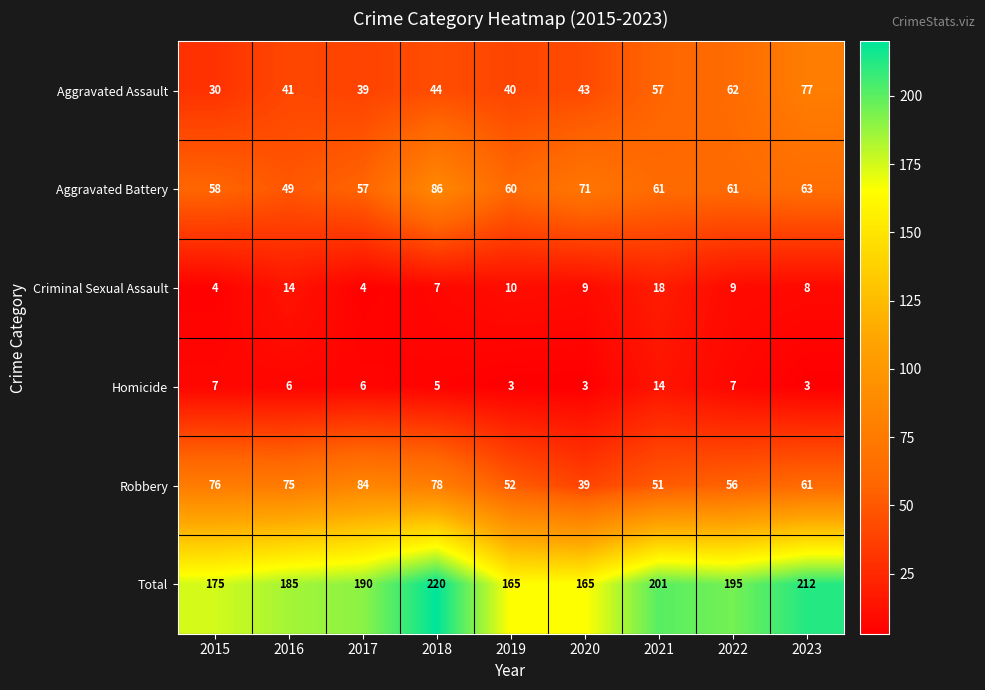

List the series in order of their peak value, highest first.

Total, Aggravated Battery, Robbery, Aggravated Assault, Criminal Sexual Assault, Homicide